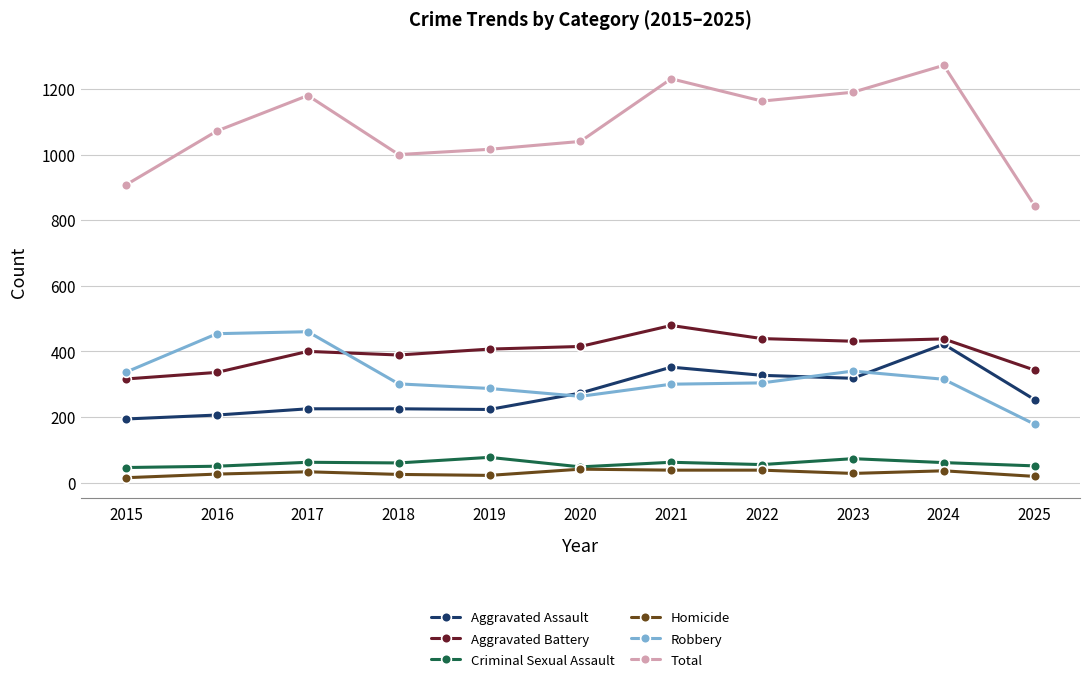

True or false: Criminal Sexual Assault and Aggravated Assault intersect in this chart.

False